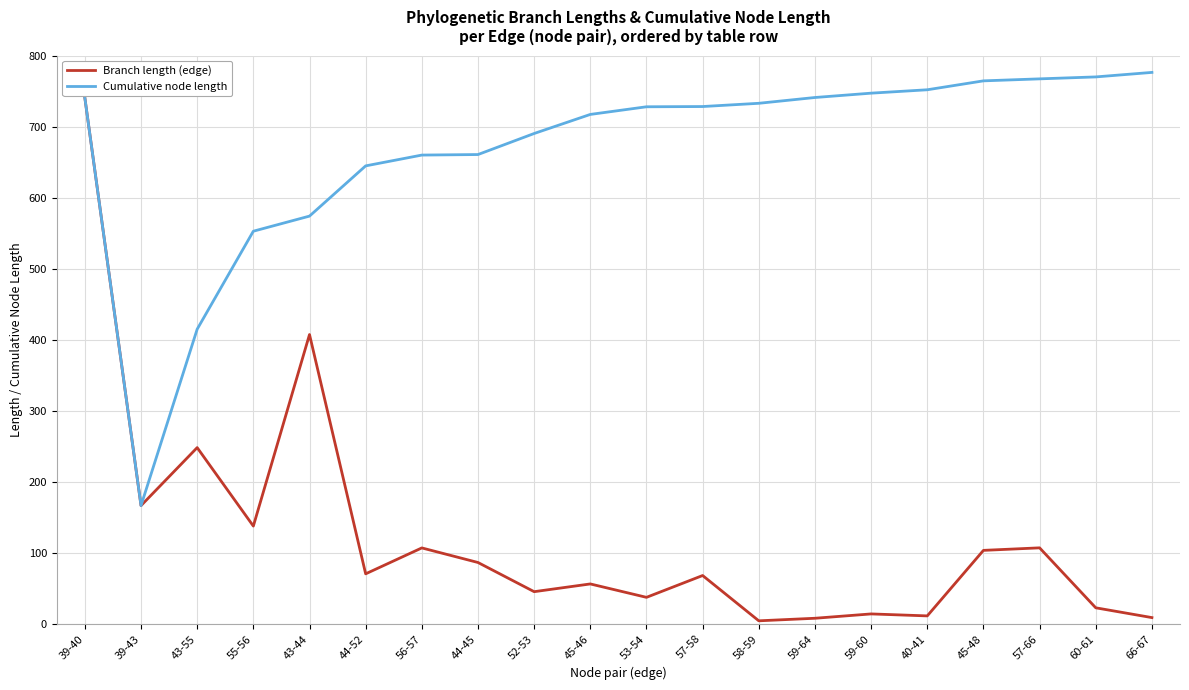

In Cumulative node length, how many points are lower than both neighbors (excluding endpoints)?

1